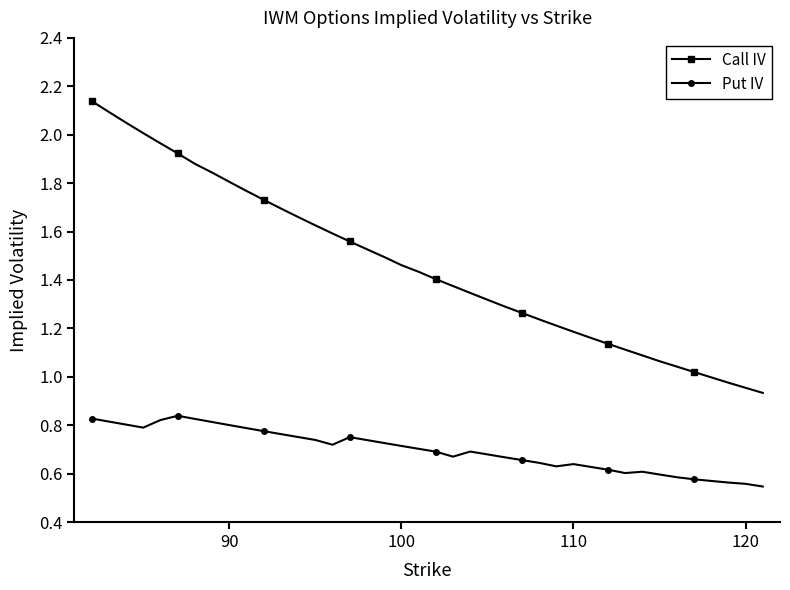

Which series has the widest spread of values?

Call IV